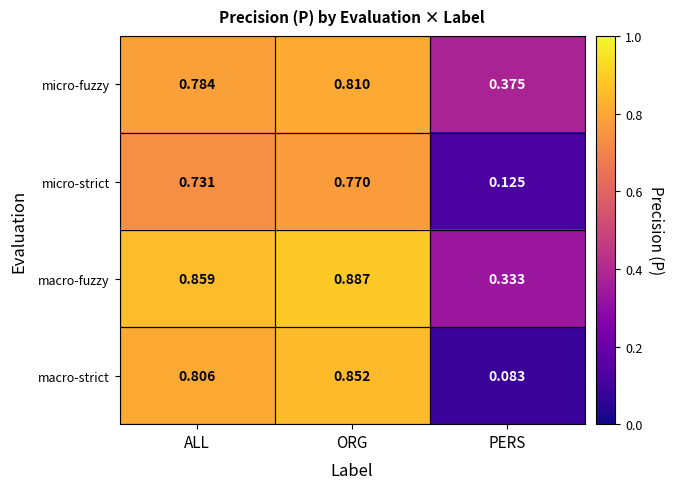

Which category has the highest value in the micro-fuzzy series?

ORG